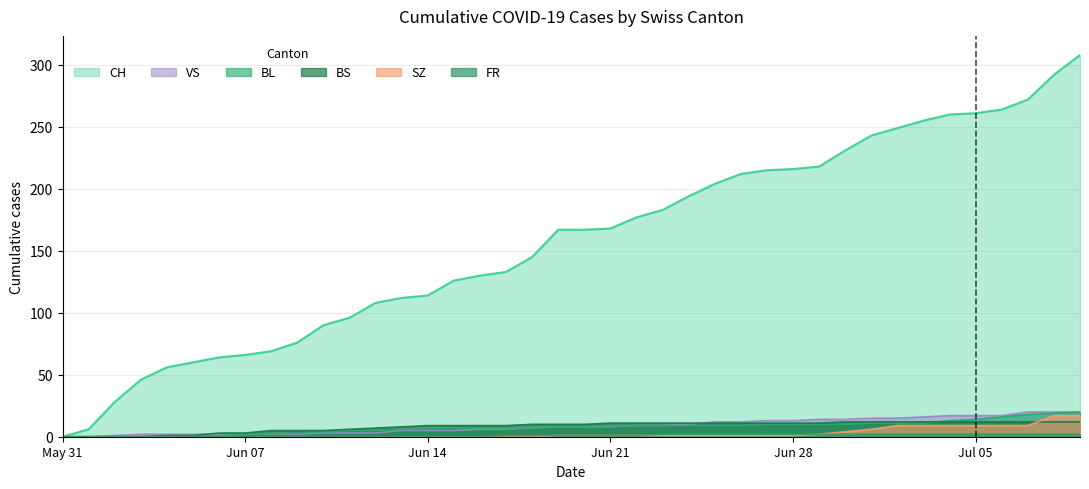

True or false: BS has more than 2 interior local peaks.

False